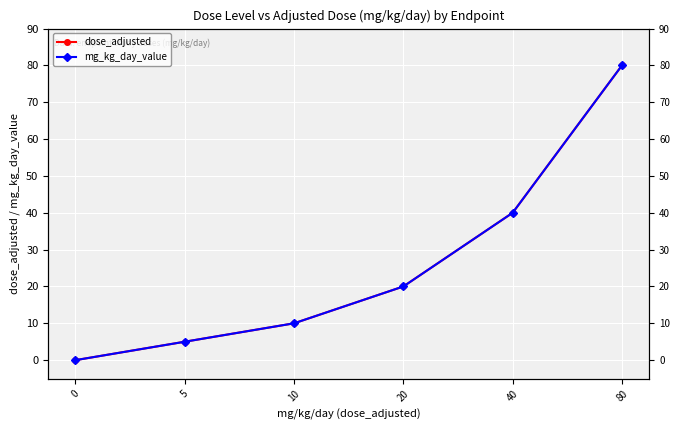

What is the total value across all series at 20?

40